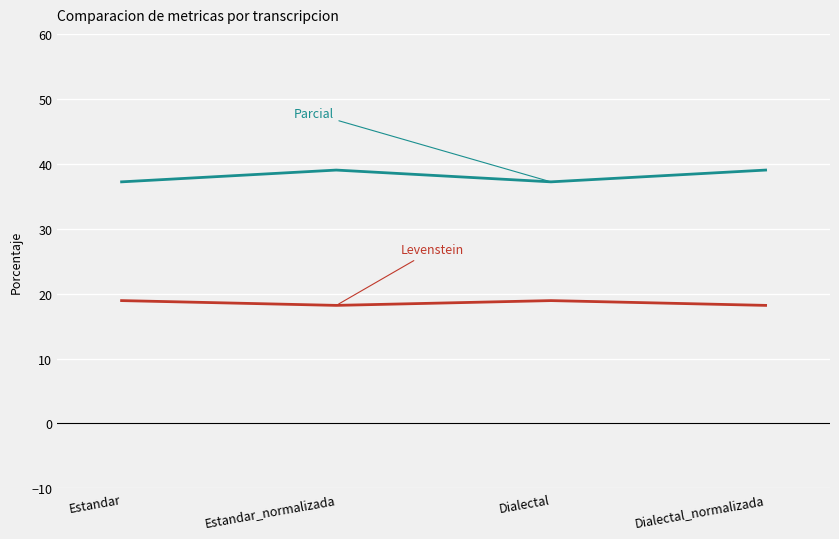

What is the total value across all series at Dialectal_normalizada?

57.2